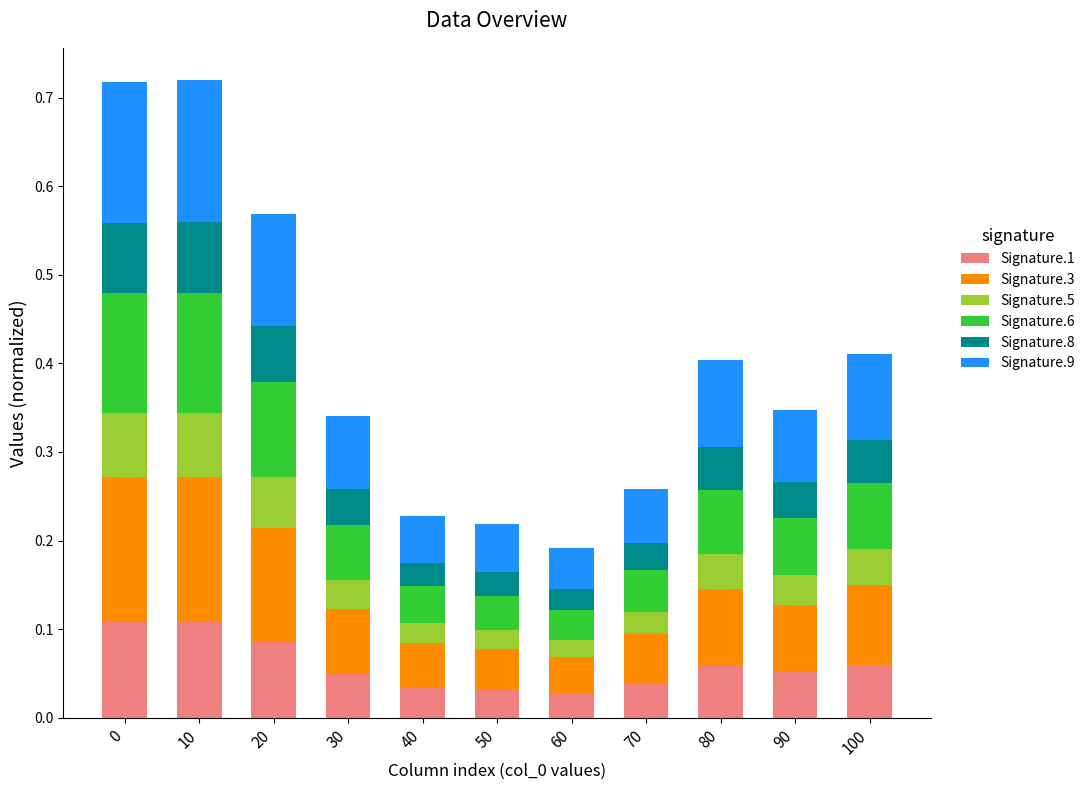

How many Signature.1 values are between 0 and 1?

11